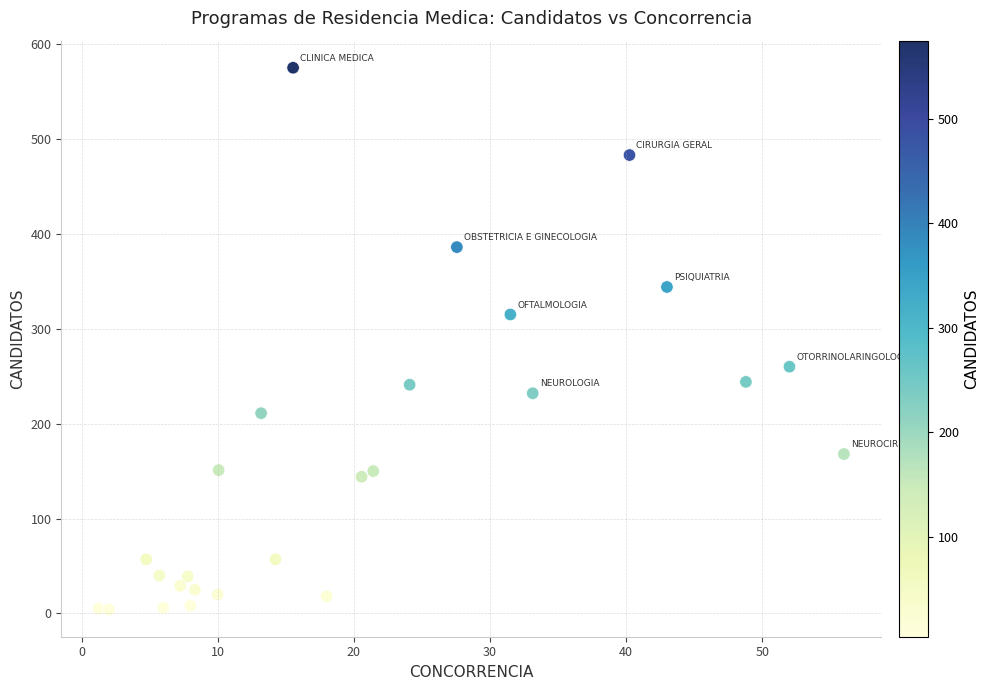

What is the range of Y values (max minus min)?

571